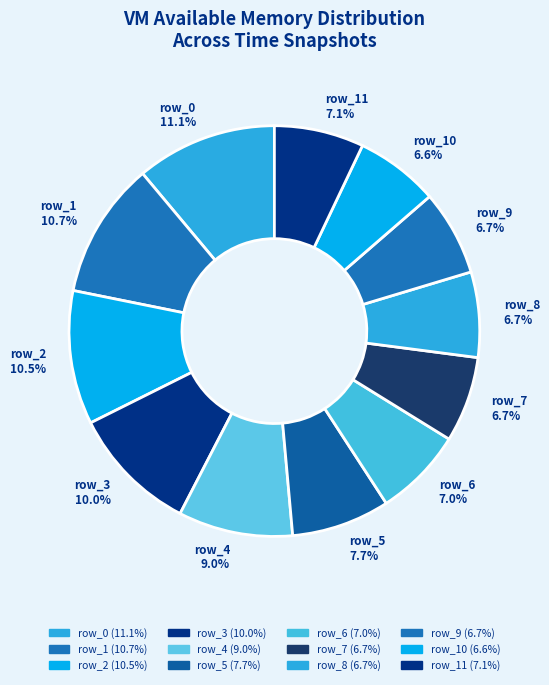

What percentage do row_3 and row_10 together represent?

16.6%